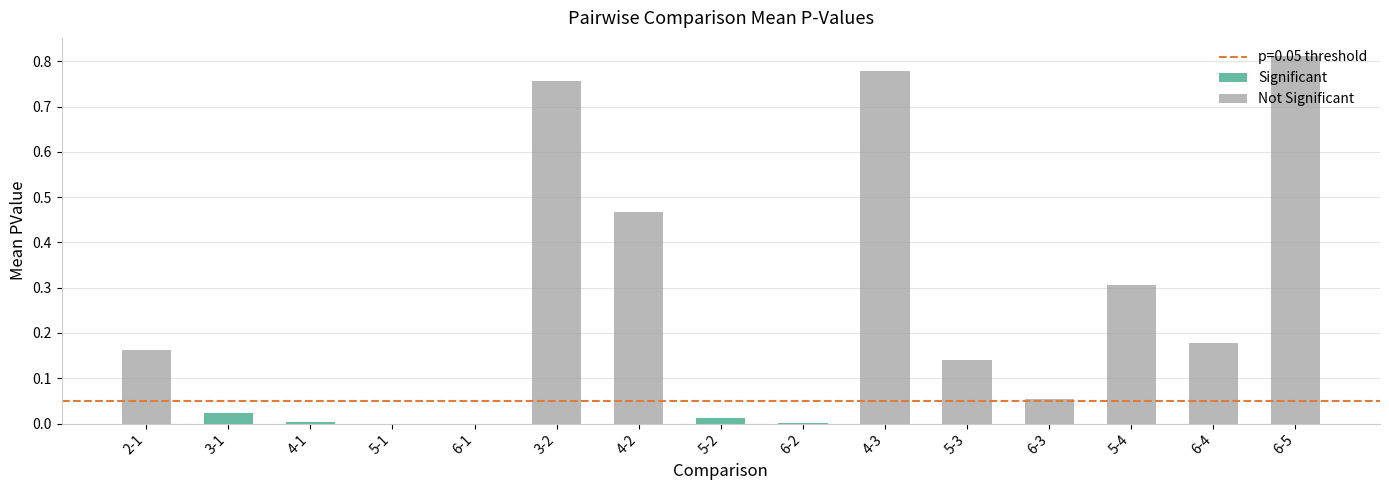

What value does the data have at 4-3?

0.8